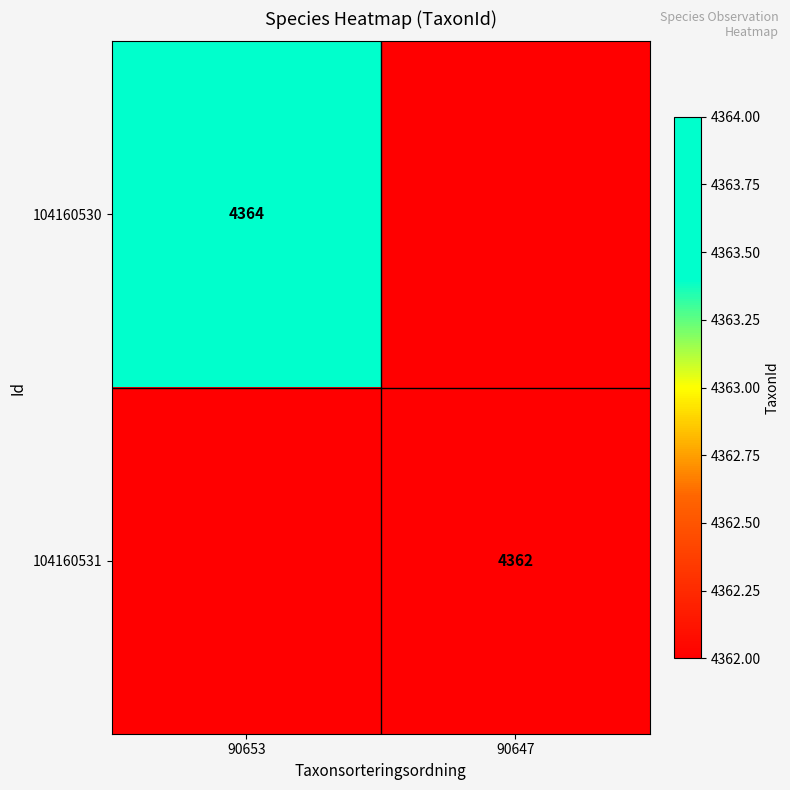

True or false: 104160531 has a value of 4362 at 90647.

True